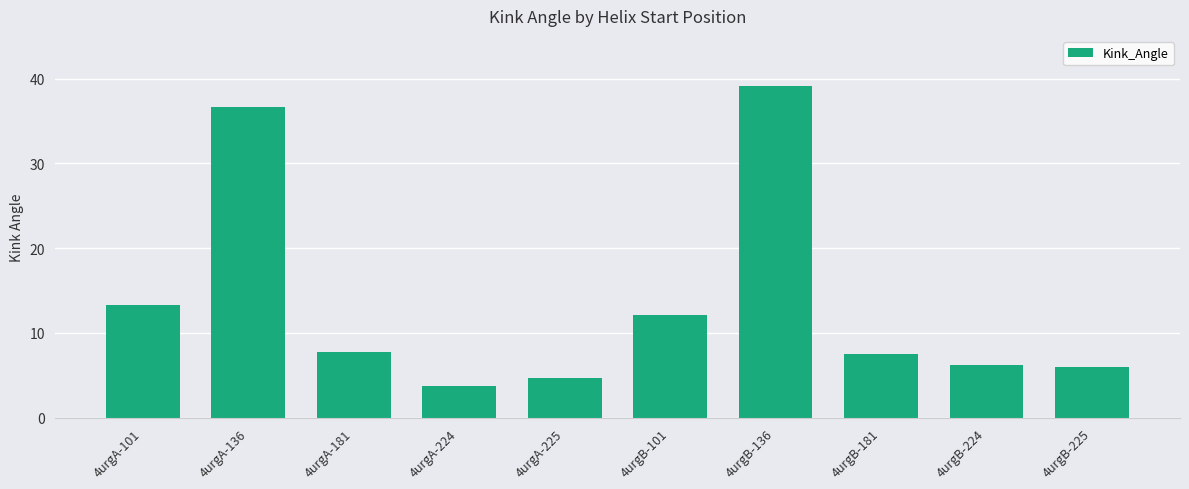

What is the average value?

13.7